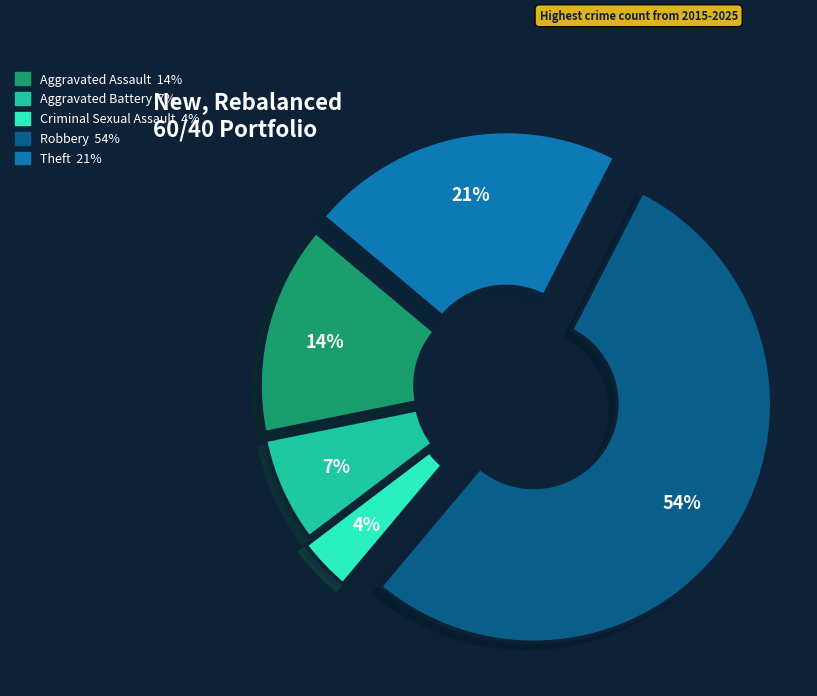

Is there a majority slice in this chart?

Yes